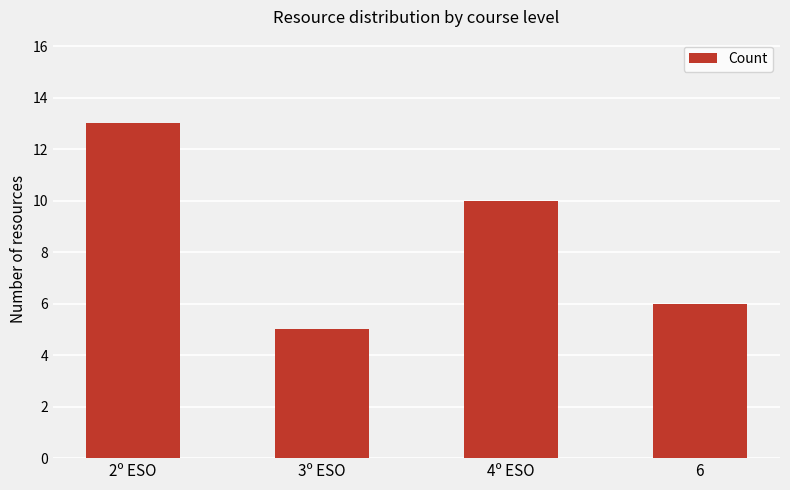

Rank the categories by value from lowest to highest.

3º ESO, 6, 4º ESO, 2º ESO